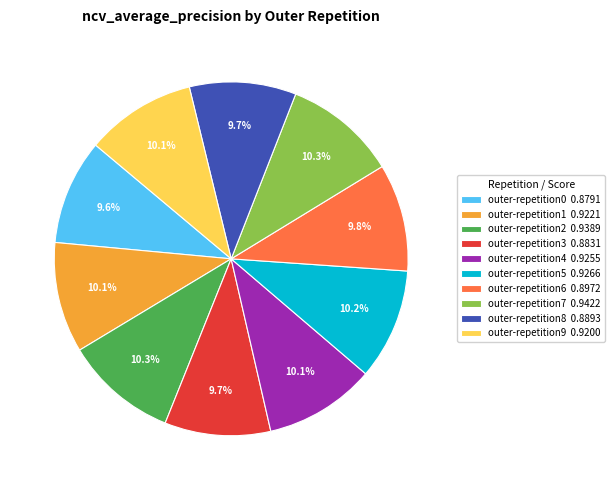

To the nearest percent, what portion does outer-repetition9 represent?

10%